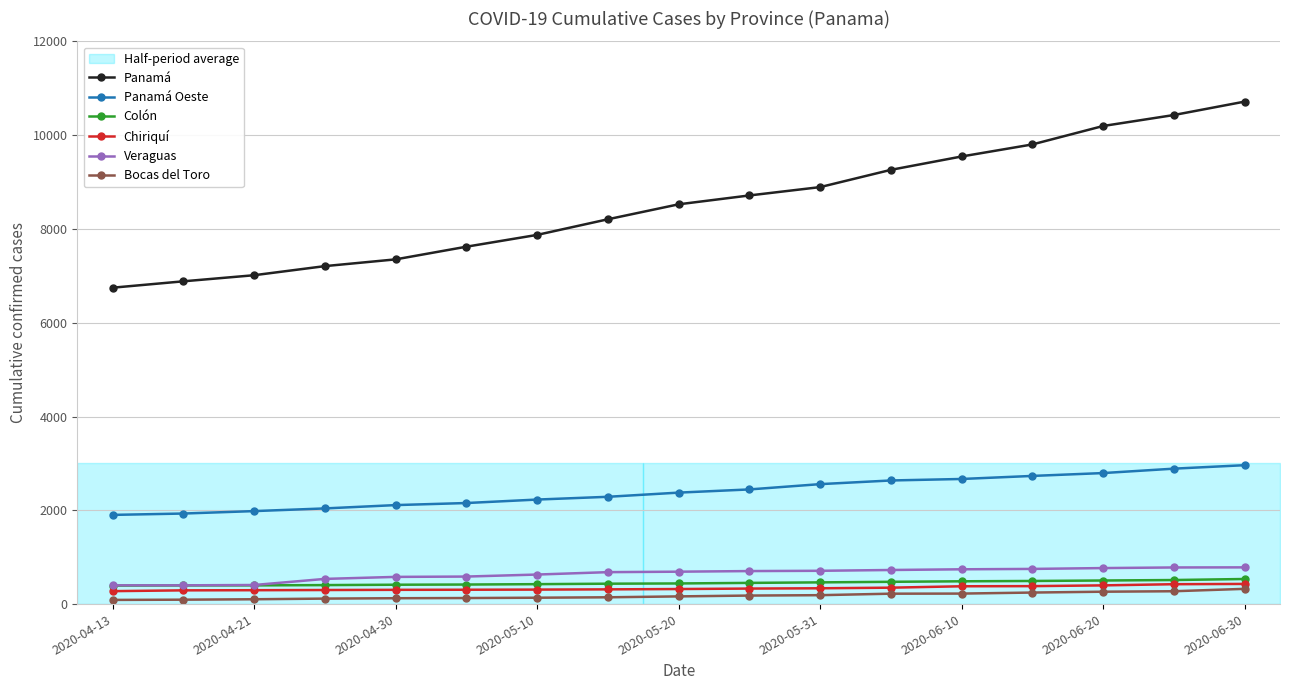

Reading left to right, extract all data points from this chart.

Panamá: 6747	6883	7013	7207	7351	7621	7873	8206	8525	8714	8892	9260	9545	9802	10195	10429	10715
Panamá Oeste: 1902	1931	1983	2040	2111	2155	2229	2288	2377	2445	2558	2636	2668	2733	2794	2888	2962
Colón: 394	398	399	405	413	417	425	435	440	452	463	475	486	493	503	513	535
Chiriquí: 276	293	296	300	304	306	309	314	321	331	337	350	380	383	399	424	430
Veraguas: 400	400	407	537	580	587	630	681	691	704	710	727	742	750	768	781	783
Bocas del Toro: 89	94	103	117	125	129	136	145	164	182	190	222	224	246	264	274	325